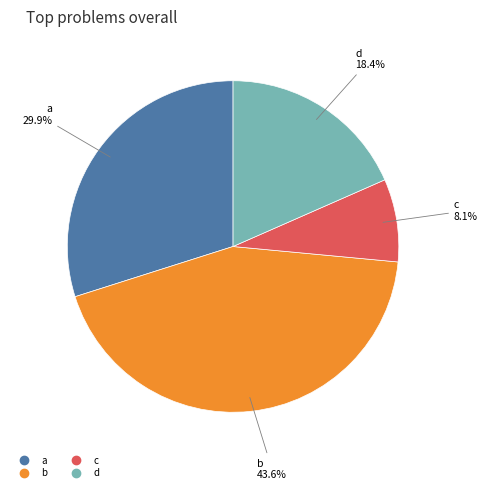

How many segments does this pie chart have?

4